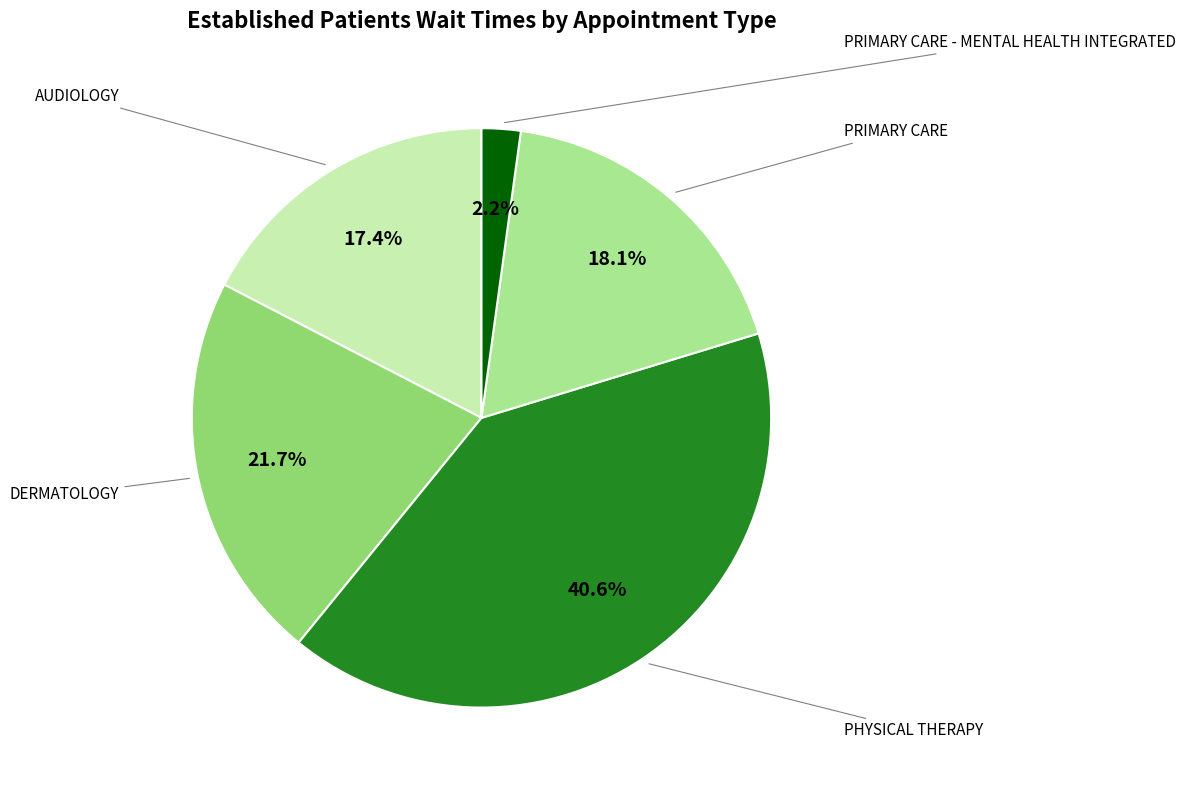

Count the number of slices in the pie.

5